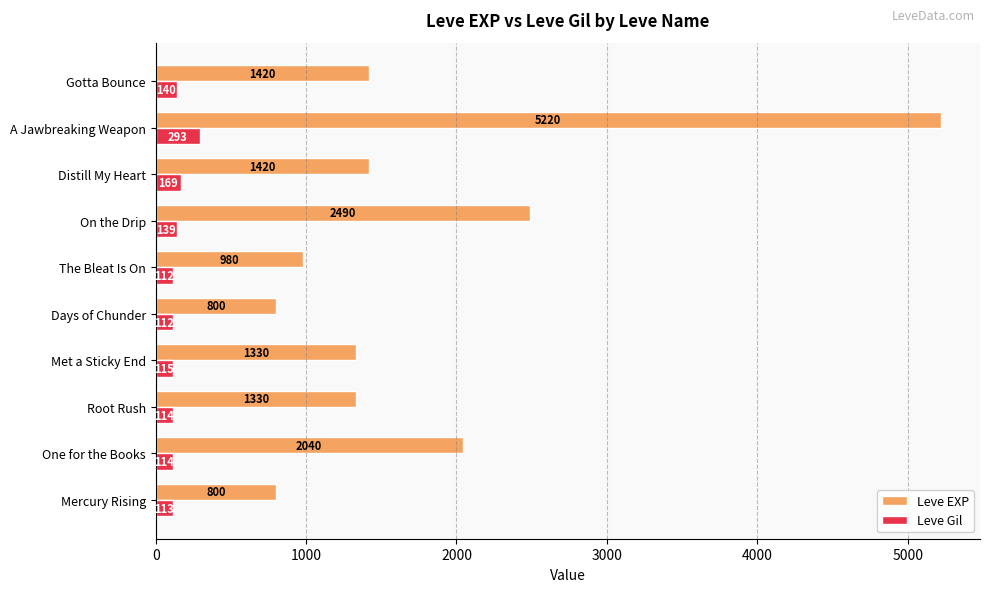

List the series in order of their peak value, lowest first.

Leve Gil, Leve EXP